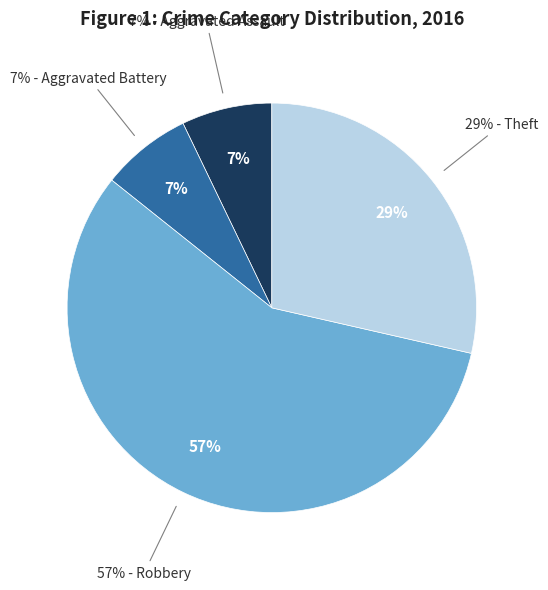

Count the number of slices in the pie.

4